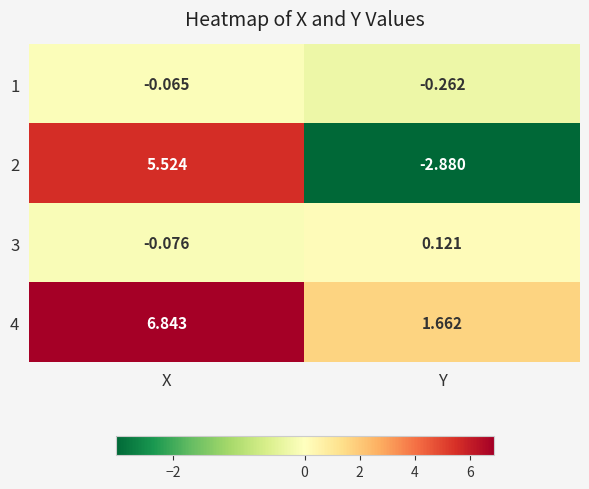

Which series has the widest spread of values?

2